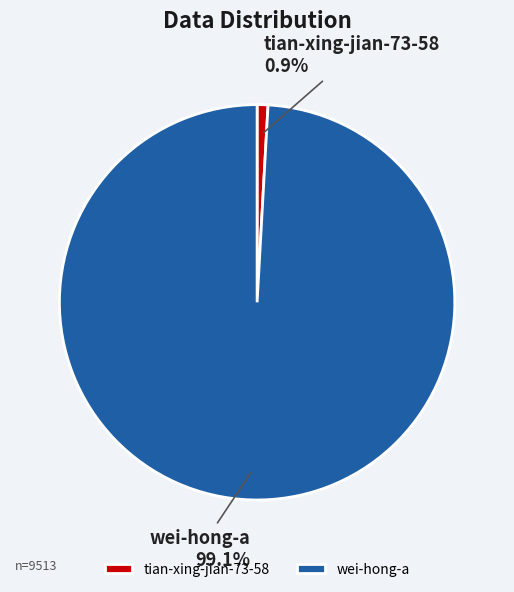

Which slice is the smallest?

tian-xing-jian-73-58